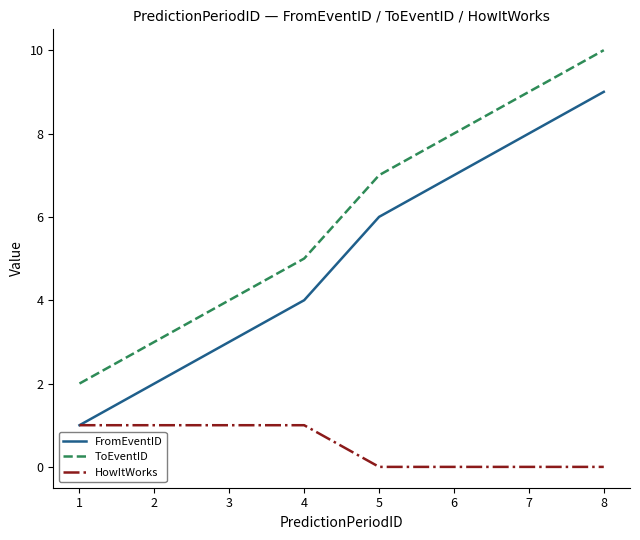

The value of ToEventID at 2 is 4. True or false?

False